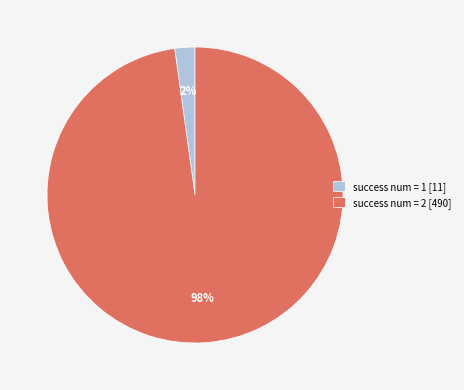

Which has a higher value, success num = 1 [11] or success num = 2 [490]?

success num = 2 [490]